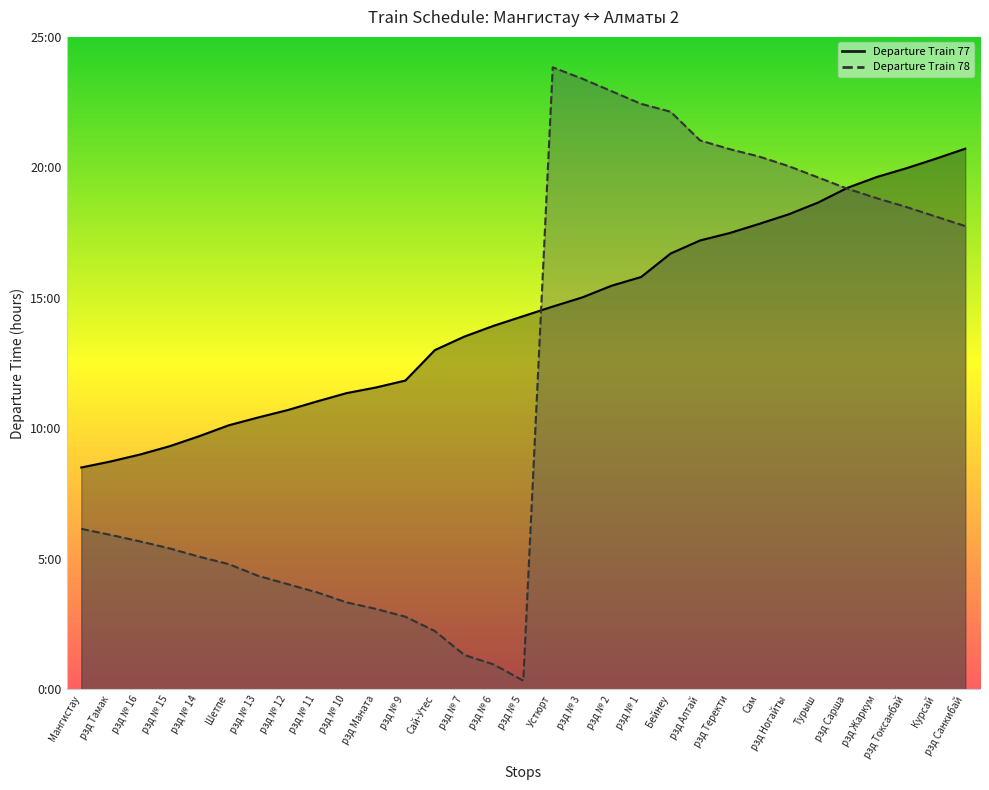

What is the average value of the Departure Train 78 series?

11.9